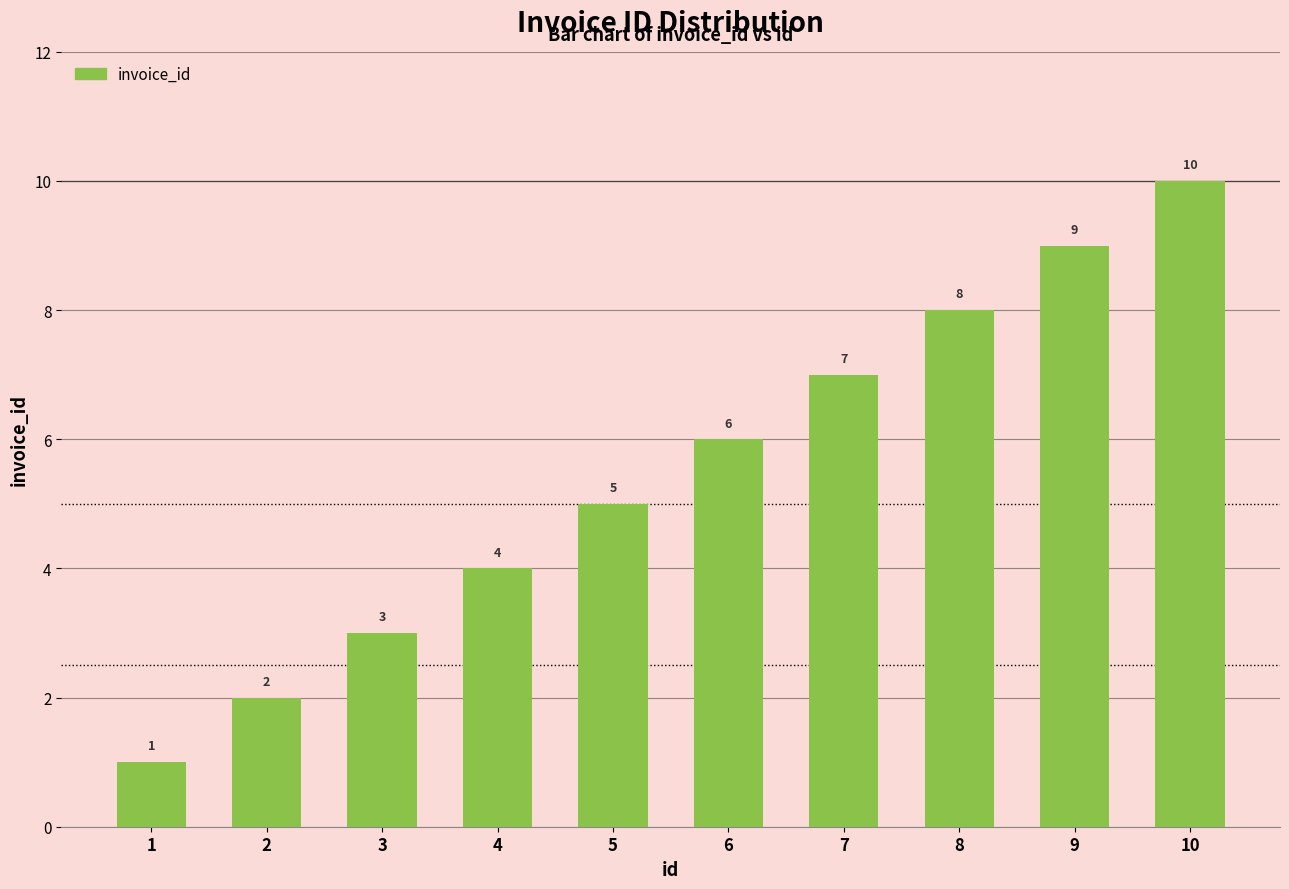

How many values are between 3 and 8?

6